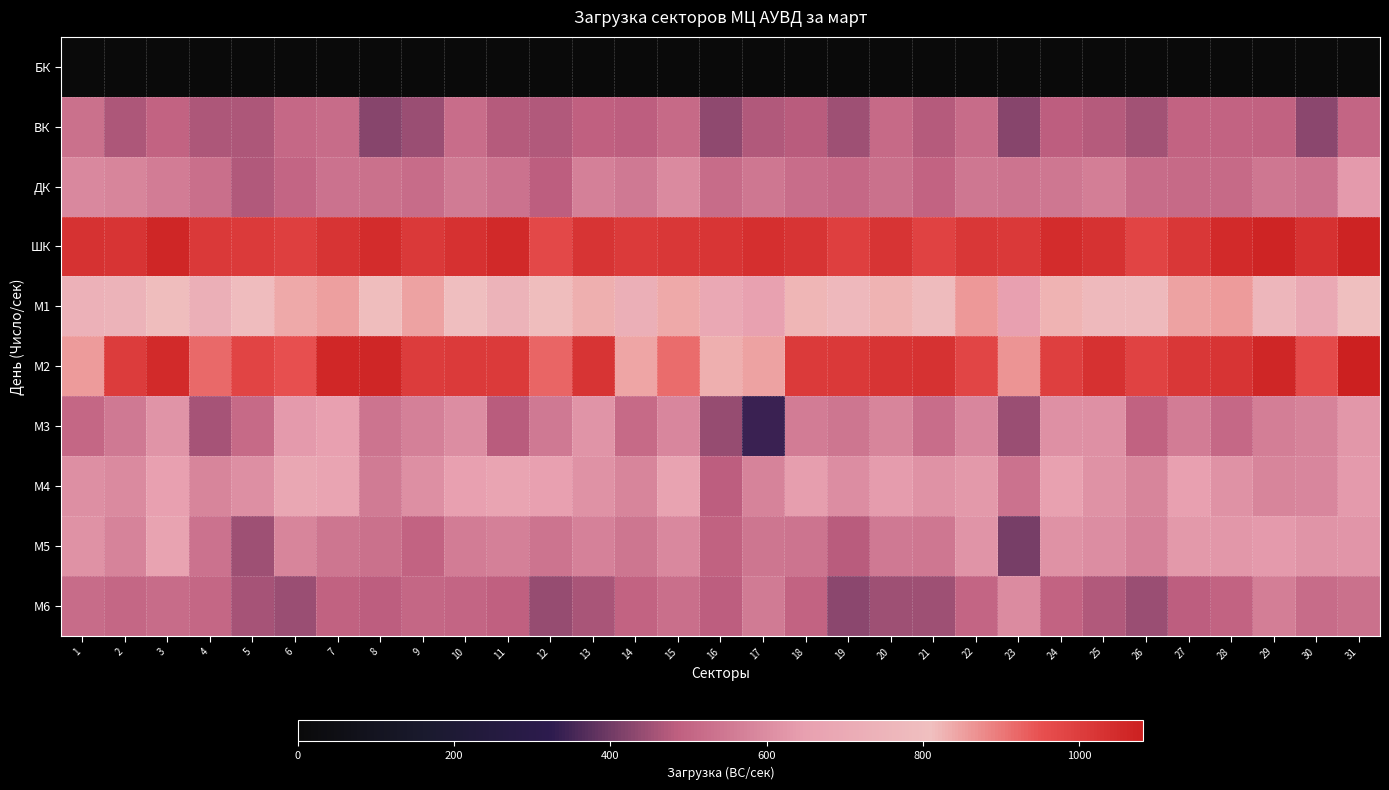

Reading left to right, what are all the values shown in this chart?

БК: 1=0	2=0	3=0	4=0	5=0	6=0	7=0	8=0	9=0	10=0	11=0	12=0	13=0	14=0	15=0	16=0	17=0	18=0	19=0	20=0	21=0	22=0	23=0	24=0	25=0	26=0	27=0	28=0	29=0	30=0	31=0
ВК: 1=531	2=465	3=496	4=465	5=465	6=511	7=517	8=424	9=446	10=522	11=476	12=472	13=487	14=486	15=514	16=432	17=471	18=481	19=451	20=512	21=475	22=516	23=425	24=484	25=475	26=455	27=498	28=496	29=492	30=429	31=499
ДК: 1=589	2=581	3=558	4=525	5=471	6=502	7=533	8=530	9=516	10=554	11=533	12=485	13=570	14=550	15=593	16=517	17=548	18=520	19=511	20=530	21=495	22=549	23=538	24=546	25=565	26=516	27=513	28=512	29=547	30=533	31=634
ШК: 1=1030	2=1025	3=1061	4=1012	5=1007	6=996	7=1027	8=1045	9=1013	10=1033	11=1056	12=971	13=1024	14=1007	15=1017	16=1020	17=1037	18=1025	19=995	20=1027	21=985	22=1016	23=1014	24=1045	25=1030	26=983	27=1015	28=1050	29=1066	30=1035	31=1071
М1: 1=736	2=745	3=814	4=729	5=792	6=840	7=852	8=815	9=846	10=802	11=747	12=812	13=832	14=729	15=840	16=689	17=658	18=820	19=770	20=826	21=788	22=859	23=655	24=828	25=779	26=775	27=846	28=857	29=765	30=694	31=809
М2: 1=855	2=1005	3=1051	4=918	5=984	6=953	7=1060	8=1065	9=1004	10=1010	11=1010	12=922	13=1026	14=842	15=917	16=831	17=849	18=1006	19=1013	20=1027	21=1031	22=977	23=863	24=996	25=1035	26=989	27=1018	28=1024	29=1065	30=966	31=1082
М3: 1=504	2=553	3=619	4=457	5=514	6=638	7=654	8=538	9=568	10=603	11=478	12=552	13=620	14=514	15=585	16=441	17=339	18=561	19=543	20=581	21=521	22=587	23=448	24=612	25=612	26=491	27=559	28=508	29=563	30=577	31=626
М4: 1=605	2=593	3=651	4=582	5=607	6=686	7=672	8=555	9=607	10=650	11=668	12=651	13=616	14=583	15=664	16=486	17=575	18=644	19=602	20=639	21=615	22=630	23=533	24=659	25=614	26=582	27=651	28=615	29=583	30=584	31=636
М5: 1=615	2=575	3=664	4=535	5=452	6=583	7=545	8=531	9=497	10=561	11=569	12=540	13=573	14=542	15=589	16=493	17=545	18=539	19=481	20=550	21=546	22=621	23=408	24=614	25=601	26=573	27=631	28=628	29=636	30=621	31=622
М6: 1=516	2=507	3=516	4=507	5=457	6=448	7=492	8=484	9=503	10=501	11=489	12=442	13=462	14=495	15=528	16=486	17=554	18=498	19=428	20=449	21=452	22=501	23=600	24=496	25=470	26=445	27=486	28=498	29=563	30=517	31=529